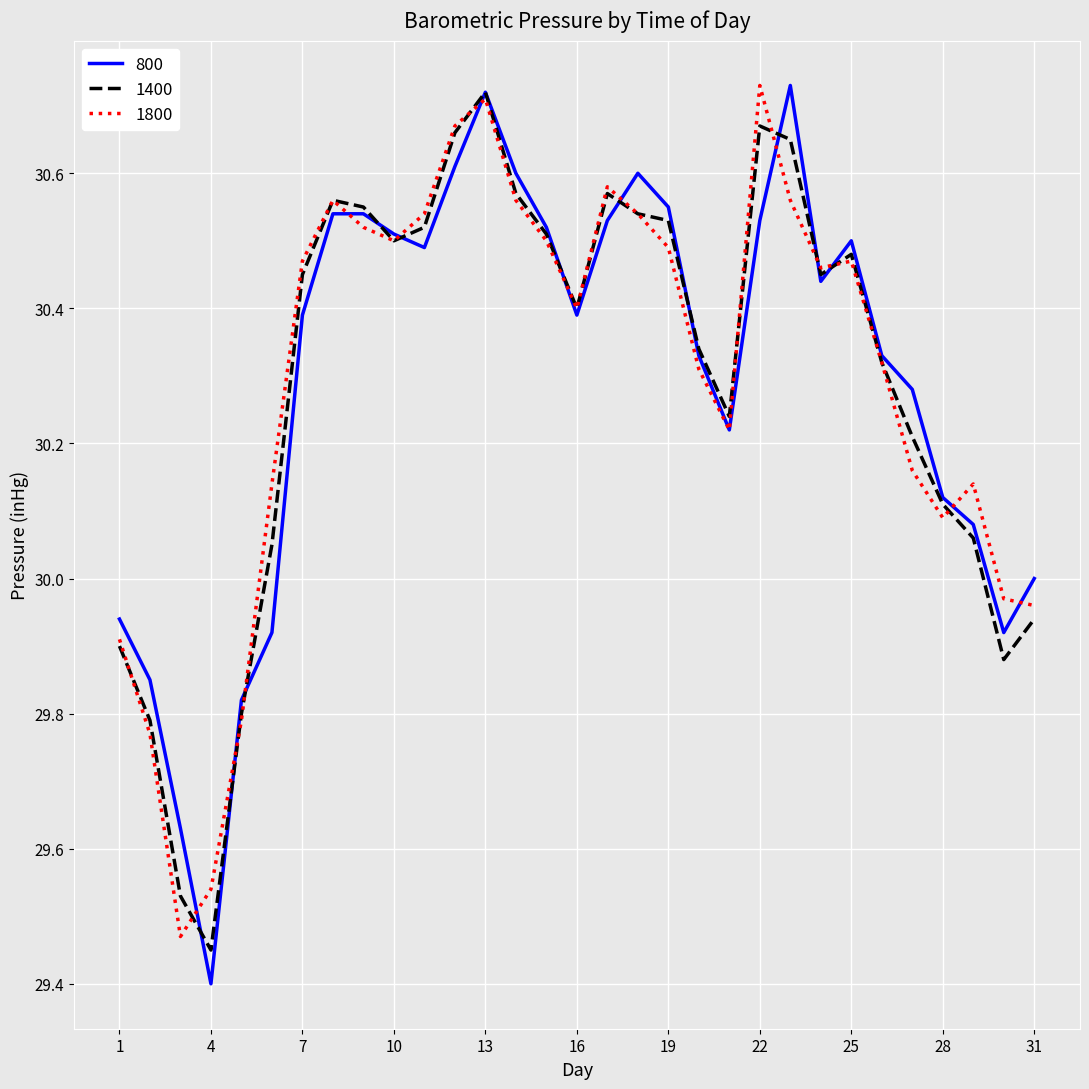

Does the chart display data point markers on the line(s)?

No